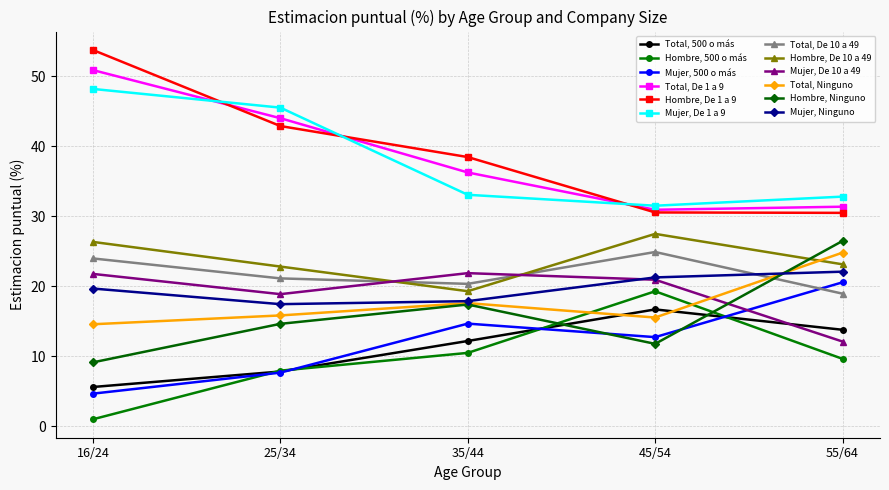

The value of Hombre, De 10 a 49 at 35/44 is 19.3. True or false?

True